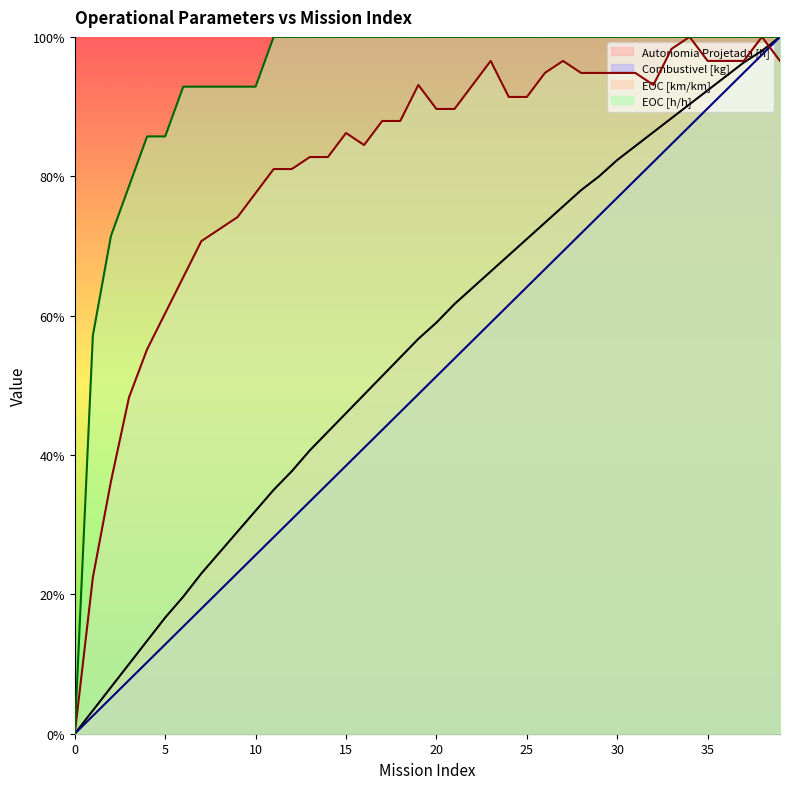

Between 24 and 39, which is larger?

39